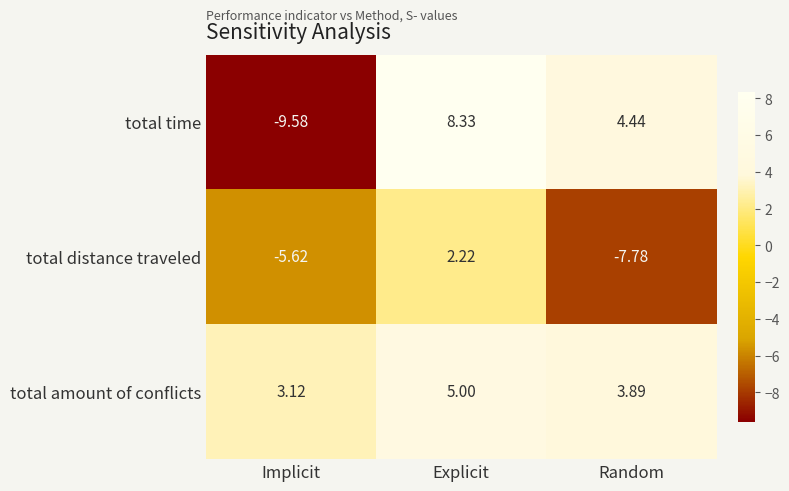

Which series has the largest range (max minus min)?

total time